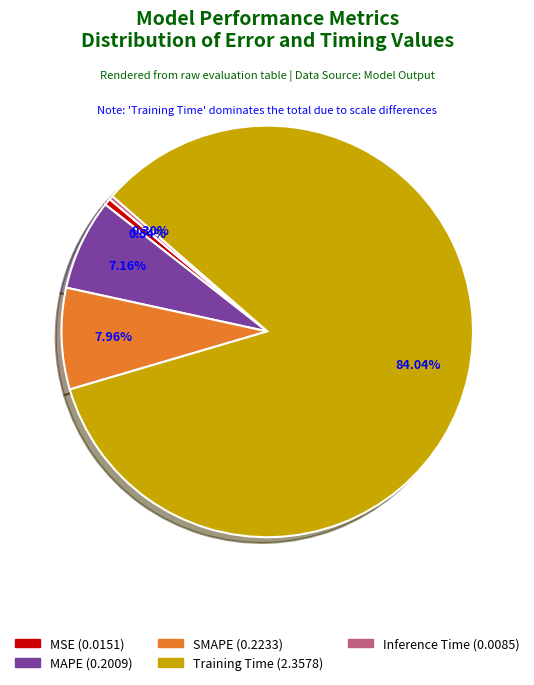

Do Training Time and MAPE together represent more than half of the pie?

Yes